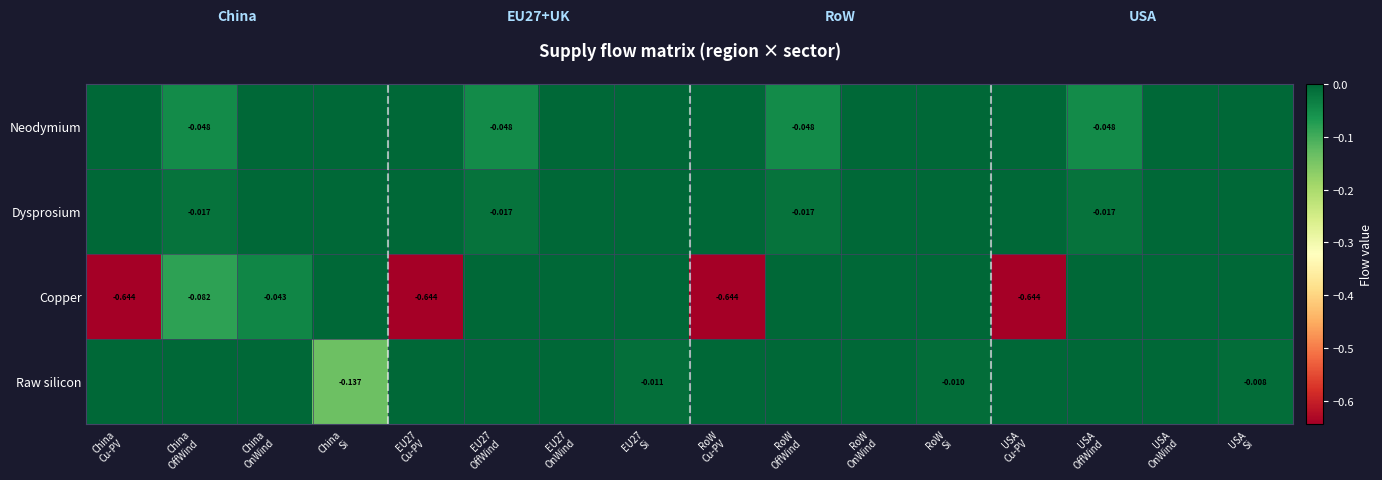

At which category does the chart reach its minimum across all series?

China
Cu-PV